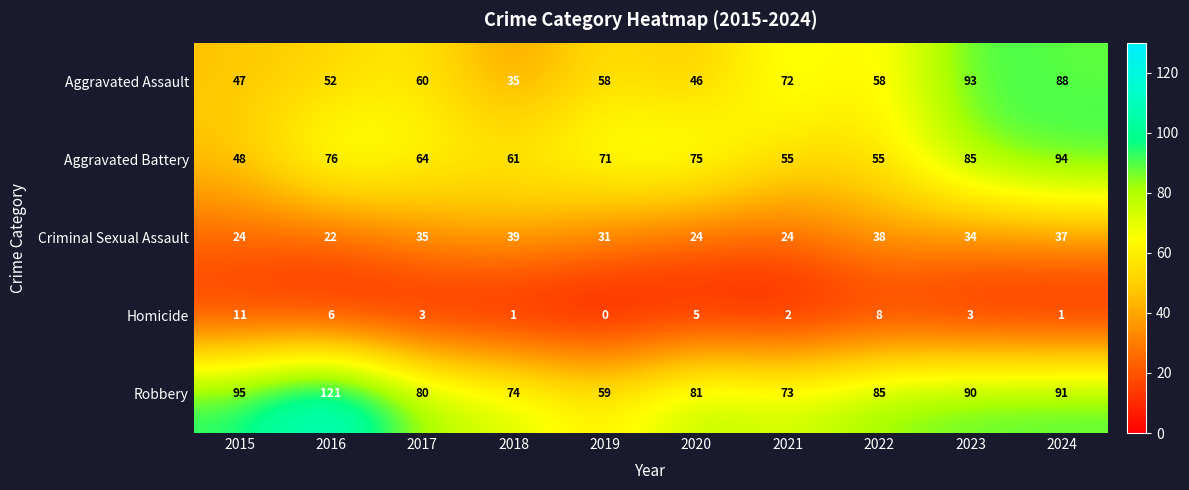

What is the average value of the Criminal Sexual Assault series?

31